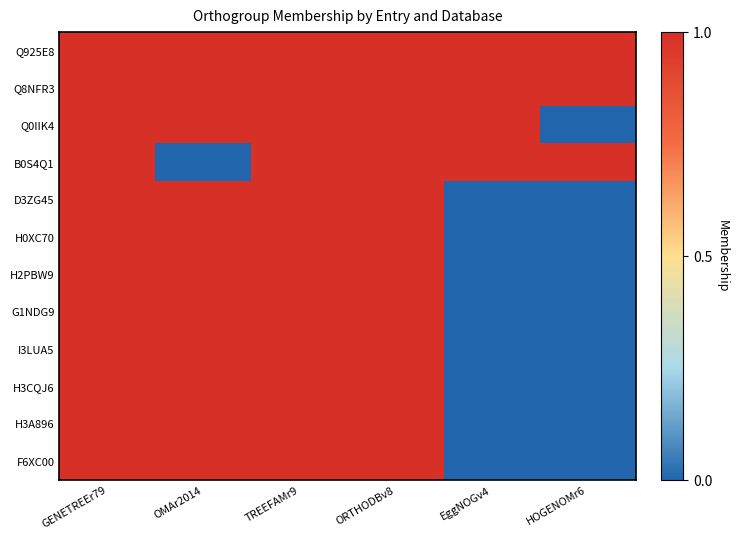

Reading right to left, what are all the values shown in this chart?

Q925E8: HOGENOMr6=1	EggNOGv4=1	ORTHODBv8=1	TREEFAMr9=1	OMAr2014=1	GENETREEr79=1
Q8NFR3: HOGENOMr6=1	EggNOGv4=1	ORTHODBv8=1	TREEFAMr9=1	OMAr2014=1	GENETREEr79=1
Q0IIK4: HOGENOMr6=0	EggNOGv4=1	ORTHODBv8=1	TREEFAMr9=1	OMAr2014=1	GENETREEr79=1
B0S4Q1: HOGENOMr6=1	EggNOGv4=1	ORTHODBv8=1	TREEFAMr9=1	OMAr2014=0	GENETREEr79=1
D3ZG45: HOGENOMr6=0	EggNOGv4=0	ORTHODBv8=1	TREEFAMr9=1	OMAr2014=1	GENETREEr79=1
H0XC70: HOGENOMr6=0	EggNOGv4=0	ORTHODBv8=1	TREEFAMr9=1	OMAr2014=1	GENETREEr79=1
H2PBW9: HOGENOMr6=0	EggNOGv4=0	ORTHODBv8=1	TREEFAMr9=1	OMAr2014=1	GENETREEr79=1
G1NDG9: HOGENOMr6=0	EggNOGv4=0	ORTHODBv8=1	TREEFAMr9=1	OMAr2014=1	GENETREEr79=1
I3LUA5: HOGENOMr6=0	EggNOGv4=0	ORTHODBv8=1	TREEFAMr9=1	OMAr2014=1	GENETREEr79=1
H3CQJ6: HOGENOMr6=0	EggNOGv4=0	ORTHODBv8=1	TREEFAMr9=1	OMAr2014=1	GENETREEr79=1
H3A896: HOGENOMr6=0	EggNOGv4=0	ORTHODBv8=1	TREEFAMr9=1	OMAr2014=1	GENETREEr79=1
F6XC00: HOGENOMr6=0	EggNOGv4=0	ORTHODBv8=1	TREEFAMr9=1	OMAr2014=1	GENETREEr79=1